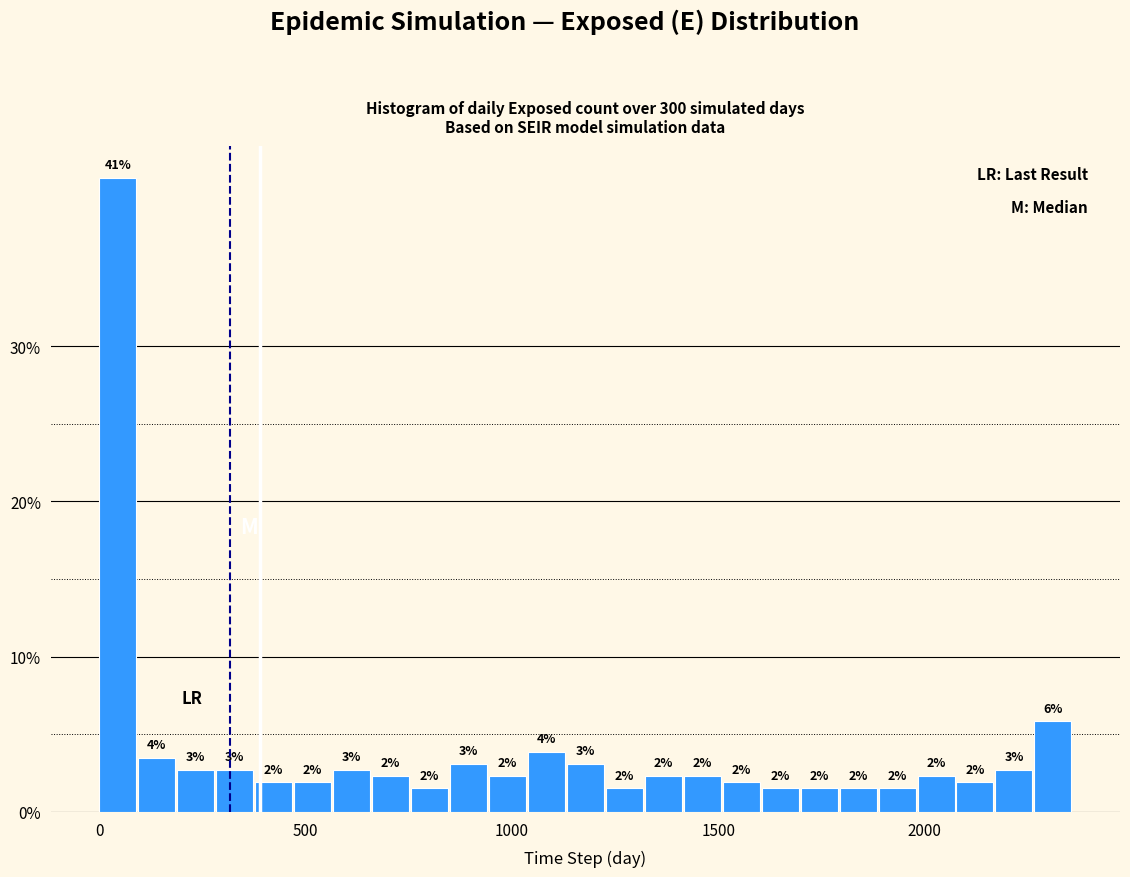

Around what value on the x-axis is the tallest bar? Give the approximate position of its centre, as read against the axis.

50